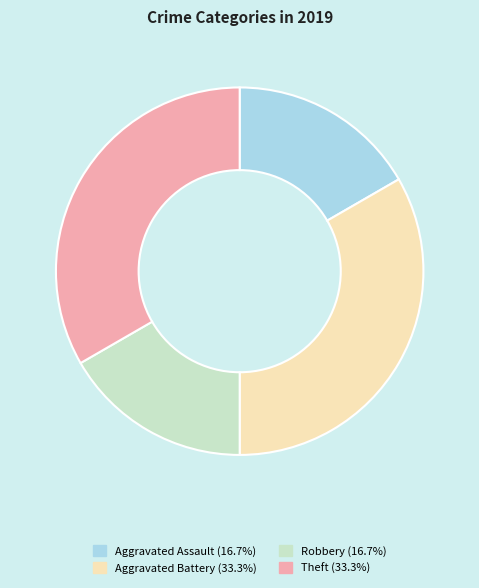

Is there any slice that represents more than half of the pie?

No